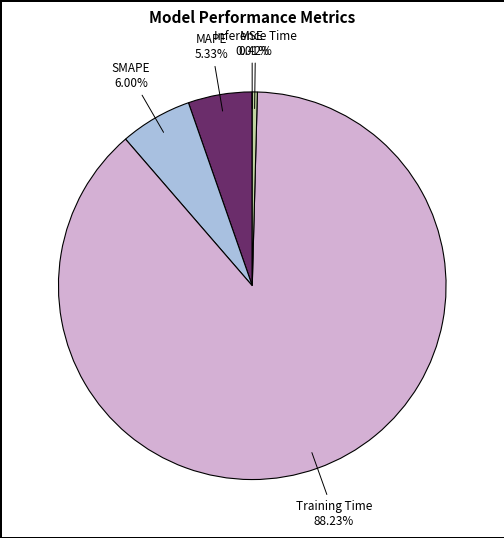

Between MAPE and Inference Time, which is larger?

MAPE